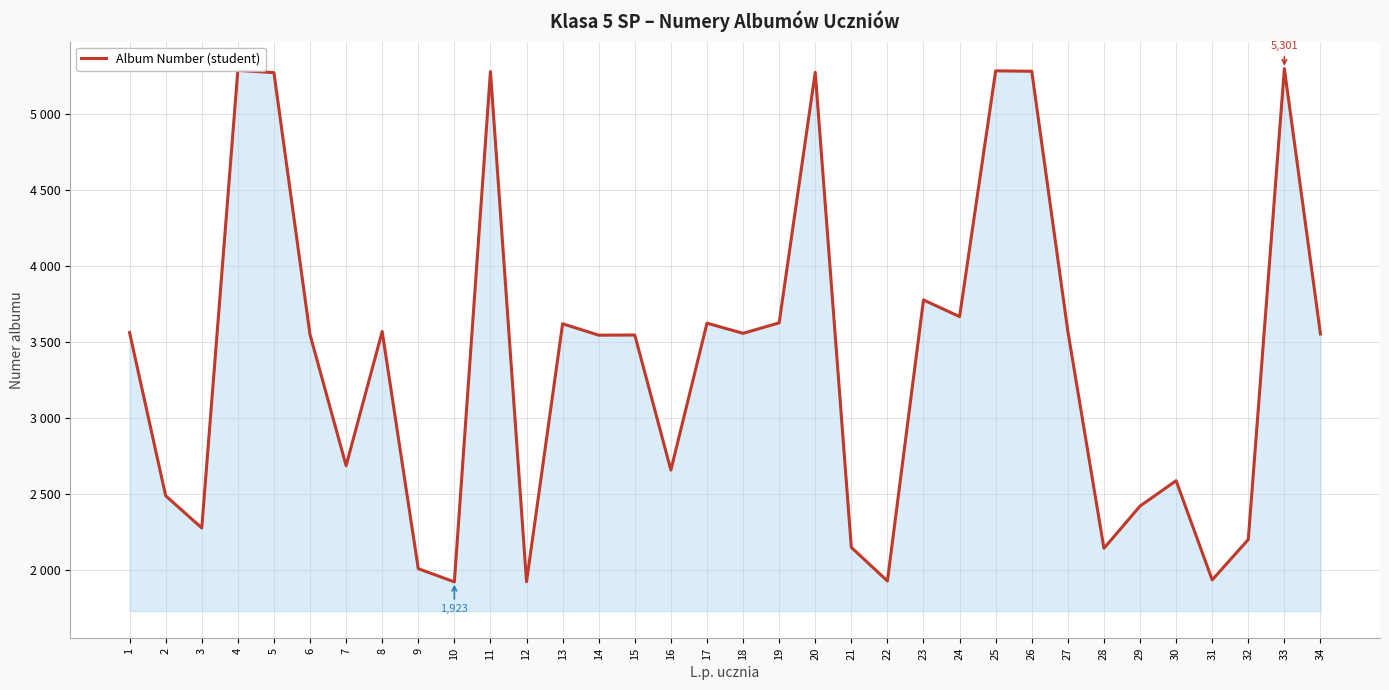

Is this an area chart (filled region under the line)?

Yes